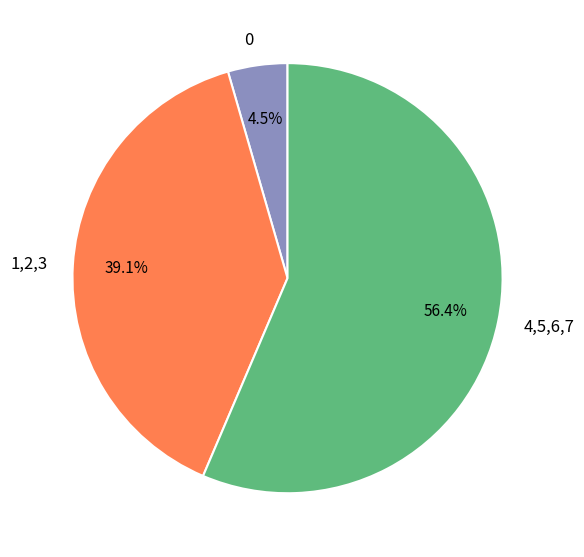

Combined, what portion of the pie is 4,5,6,7 and 0?

60.9%